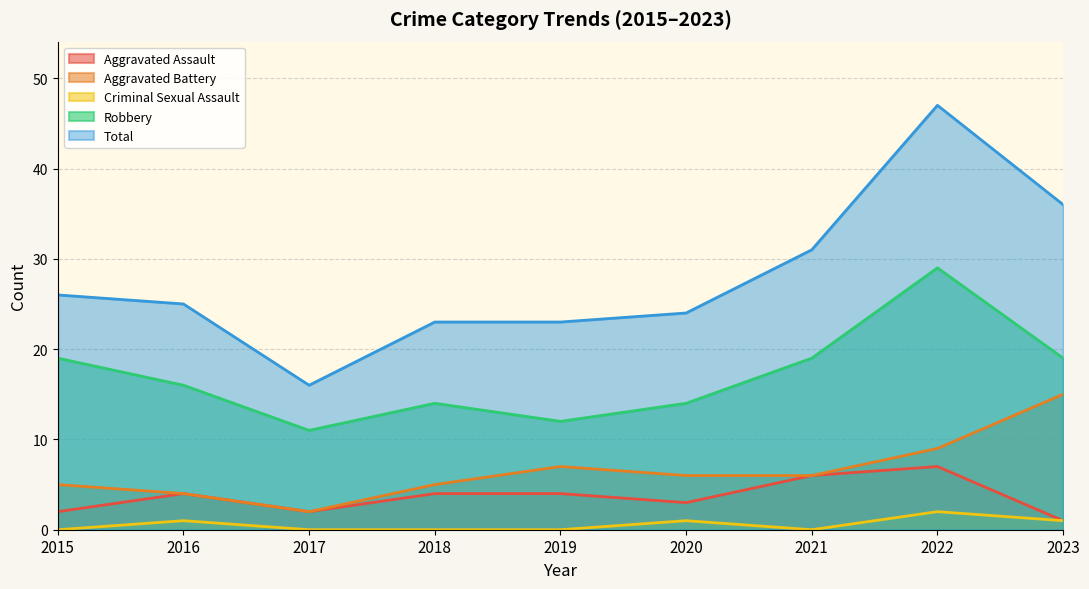

True or false: Aggravated Assault and Aggravated Battery cross at least once.

False